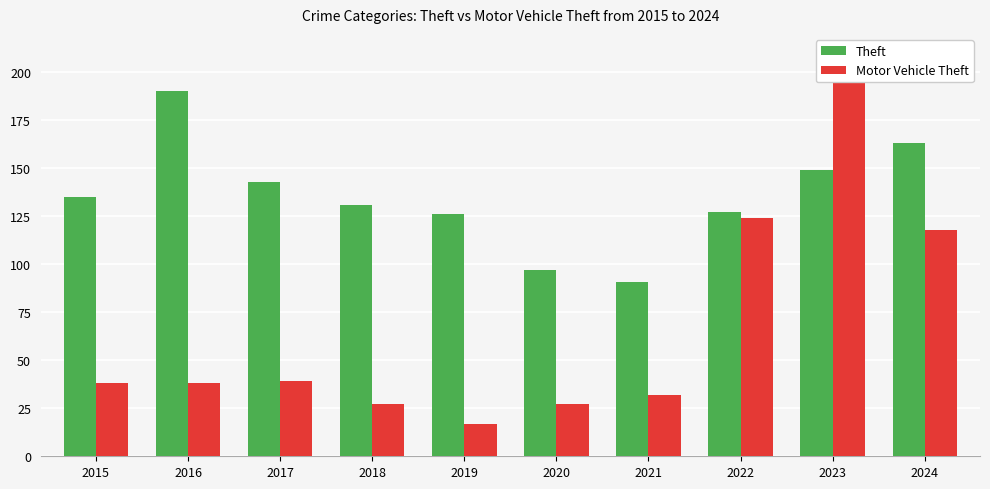

Reading right to left, transcribe all the data shown in this chart.

Theft: 2024=163	2023=149	2022=127	2021=91	2020=97	2019=126	2018=131	2017=143	2016=190	2015=135
Motor Vehicle Theft: 2024=118	2023=196	2022=124	2021=32	2020=27	2019=17	2018=27	2017=39	2016=38	2015=38